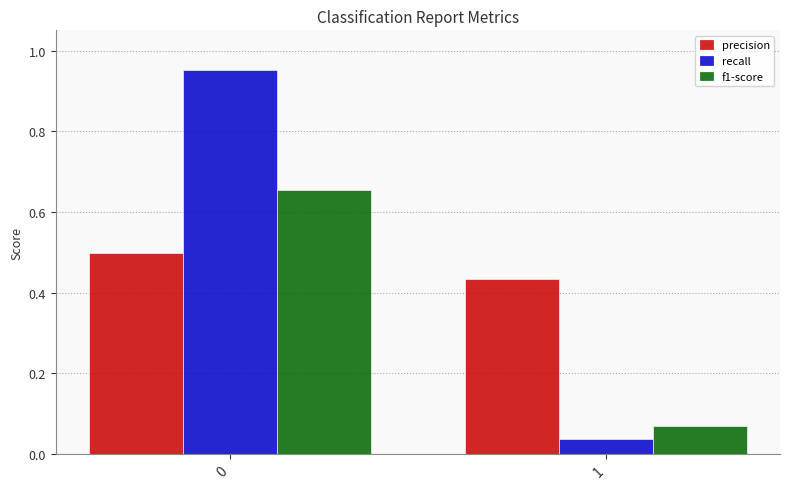

What is the total value across all series at 1?

0.5